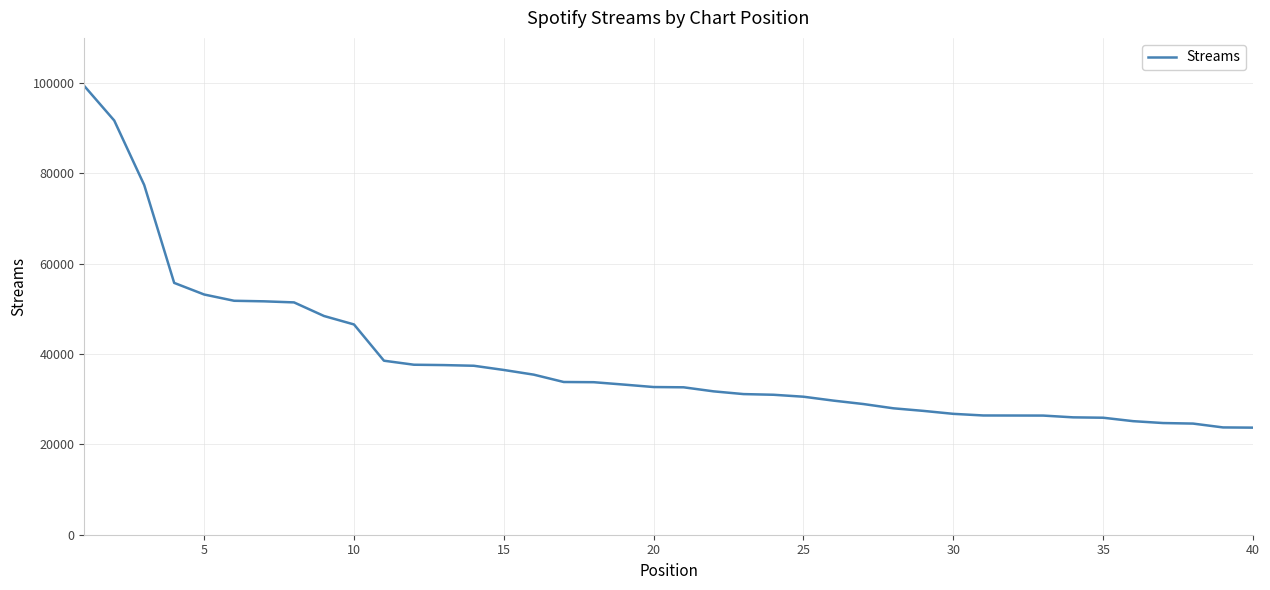

What is the minimum value shown in the chart?

23707